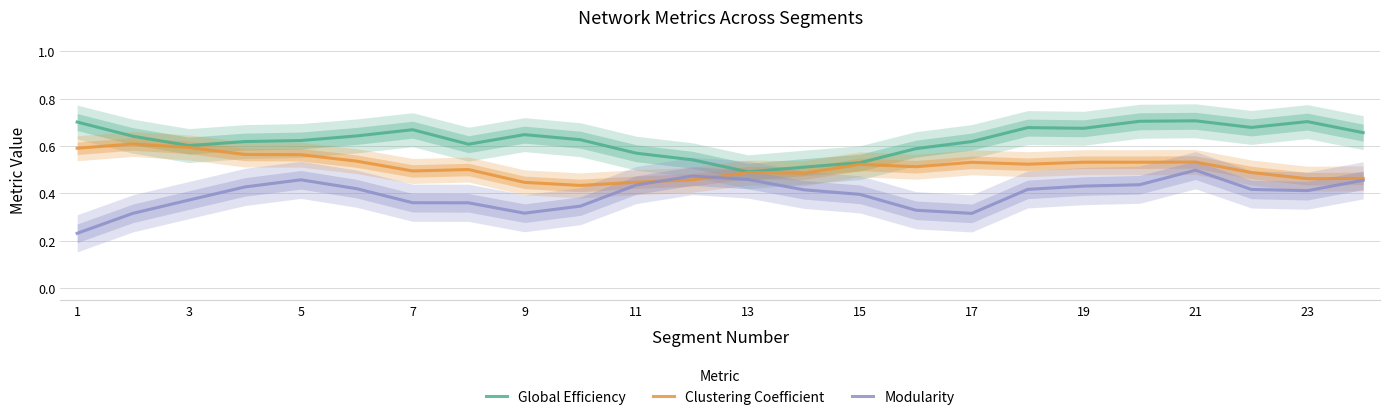

True or false: Global Efficiency and Modularity cross at least once.

False